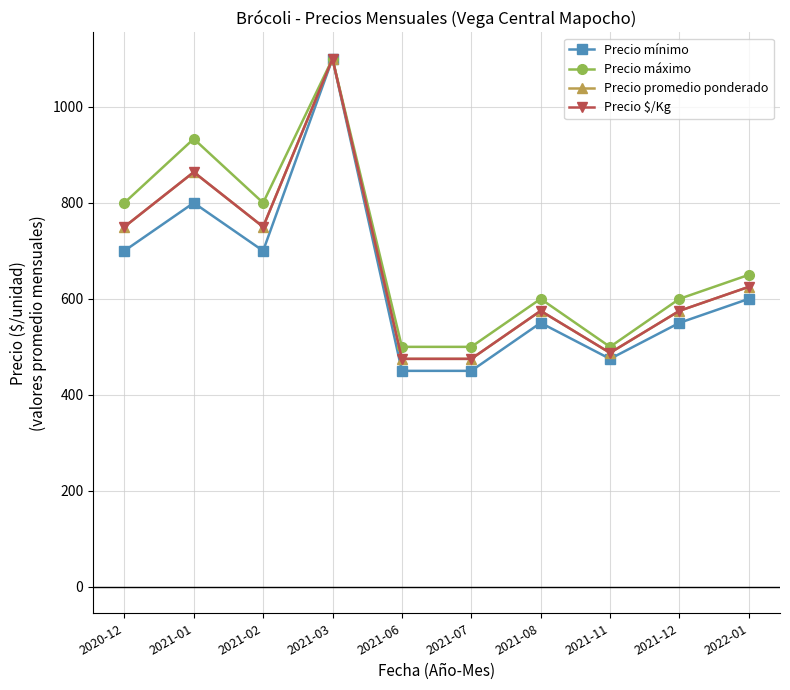

Reading left to right, what are all the values shown in this chart?

Precio mínimo: 2020-12=700.0	2021-01=800.0	2021-02=700.0	2021-03=1100.0	2021-06=450.0	2021-07=450.0	2021-08=550.0	2021-11=475.0	2021-12=550.0	2022-01=600.0
Precio máximo: 2020-12=800.0	2021-01=933.3	2021-02=800.0	2021-03=1100.0	2021-06=500.0	2021-07=500.0	2021-08=600.0	2021-11=500.0	2021-12=600.0	2022-01=650.0
Precio promedio ponderado: 2020-12=750.0	2021-01=864.0	2021-02=750.0	2021-03=1100.0	2021-06=475.0	2021-07=475.0	2021-08=575.0	2021-11=487.5	2021-12=575.0	2022-01=625.0
Precio $/Kg: 2020-12=750.0	2021-01=864.0	2021-02=750.0	2021-03=1100.0	2021-06=475.0	2021-07=475.0	2021-08=575.0	2021-11=487.5	2021-12=575.0	2022-01=625.0